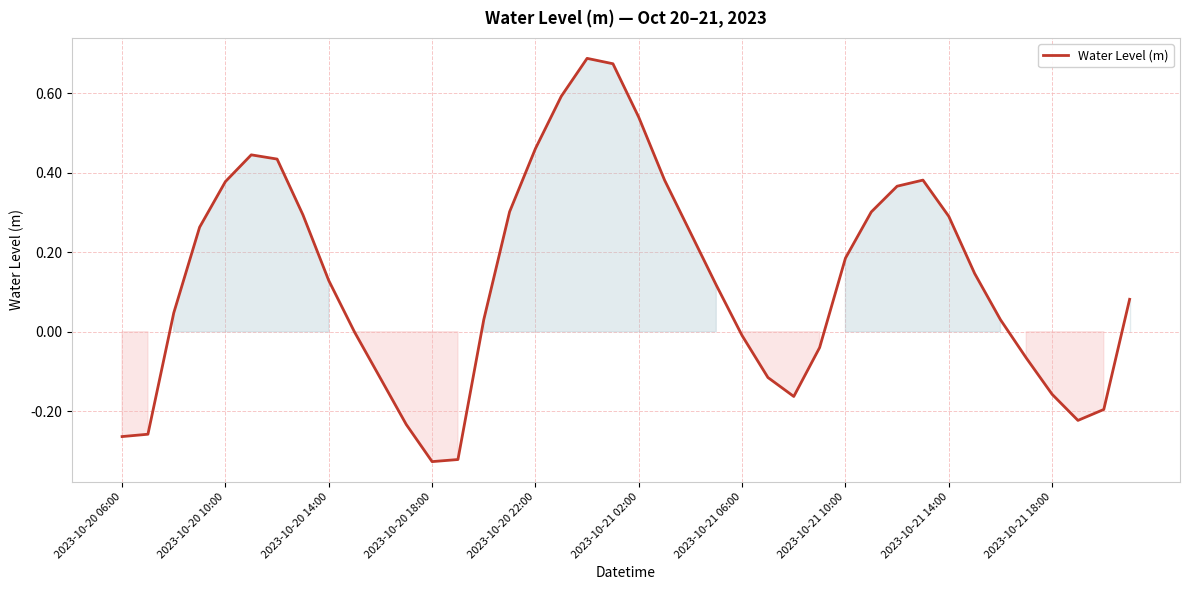

How many lines are shown in the chart?

1